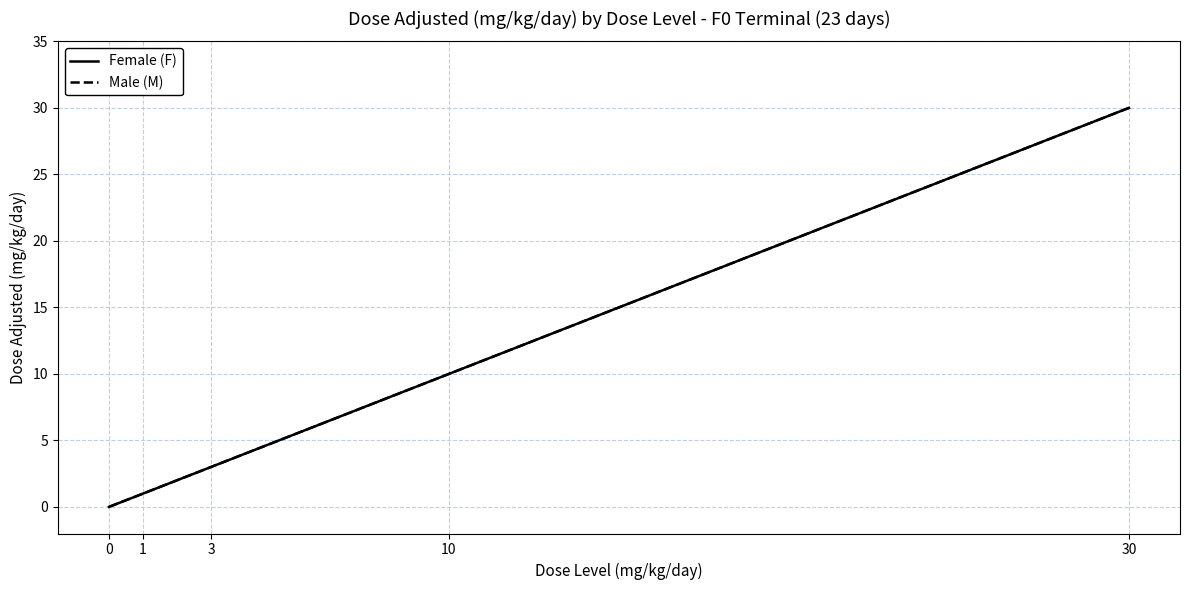

Does the chart display data point markers on the line(s)?

No